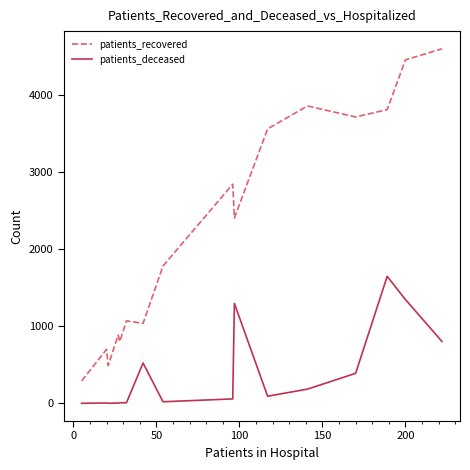

Which series has the largest total across all categories?

patients_recovered